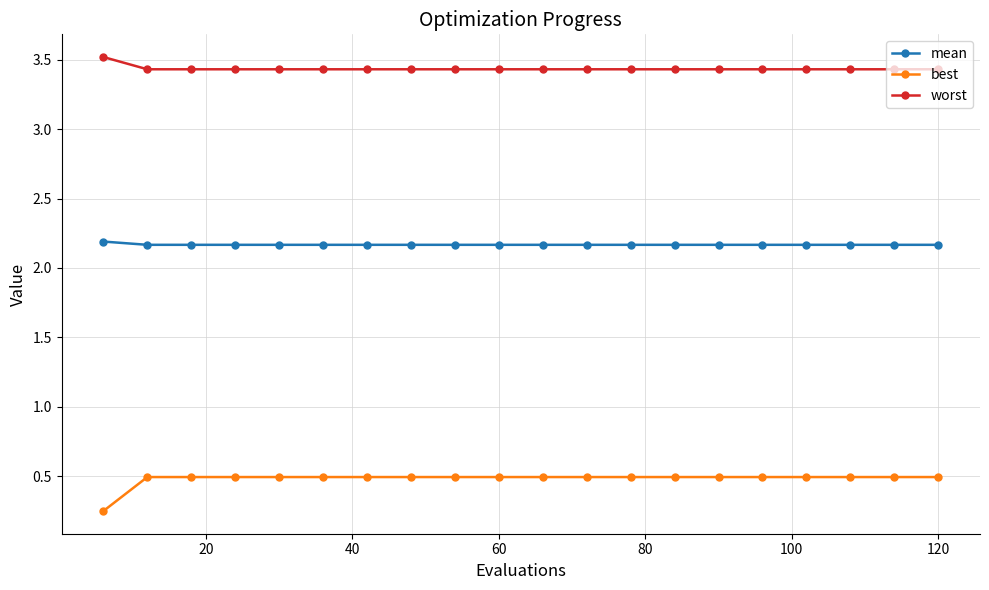

At how many categories does at least one series exceed 2?

20